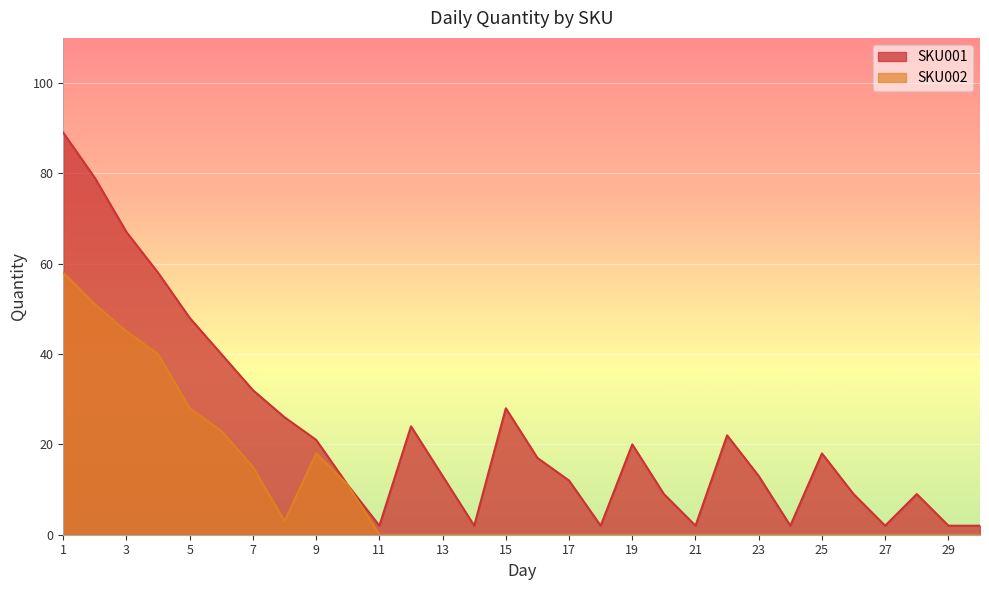

True or false: SKU001 and SKU002 intersect in this chart.

False